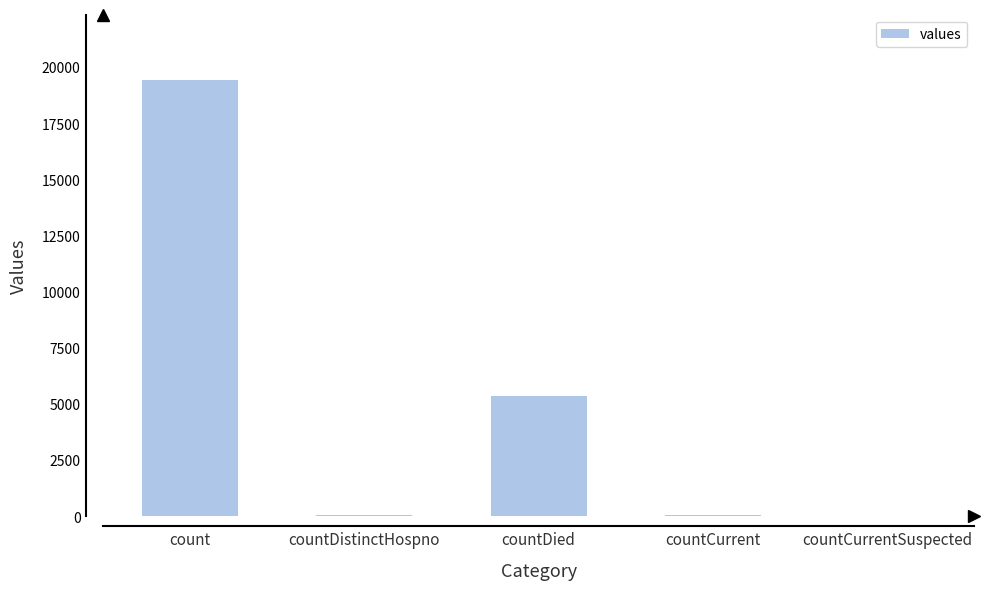

Which has a higher value, count or countCurrent?

count